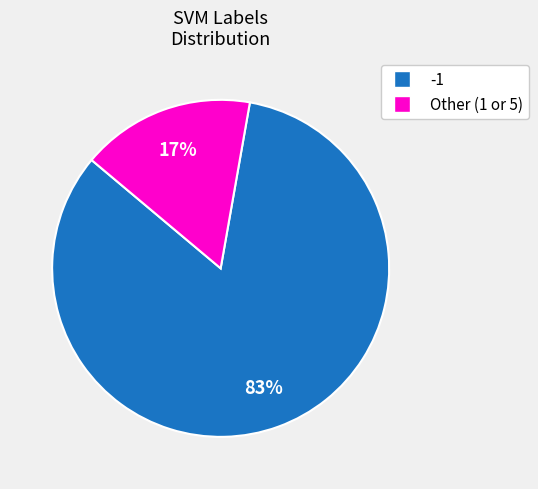

Is there any slice that represents more than half of the pie?

Yes